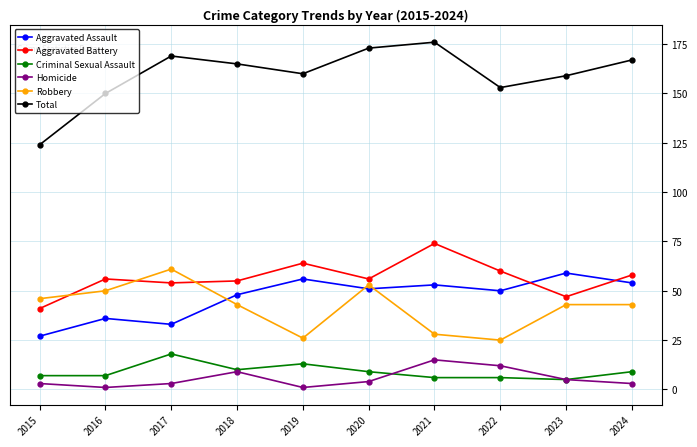

What is the average value of the Criminal Sexual Assault series?

9